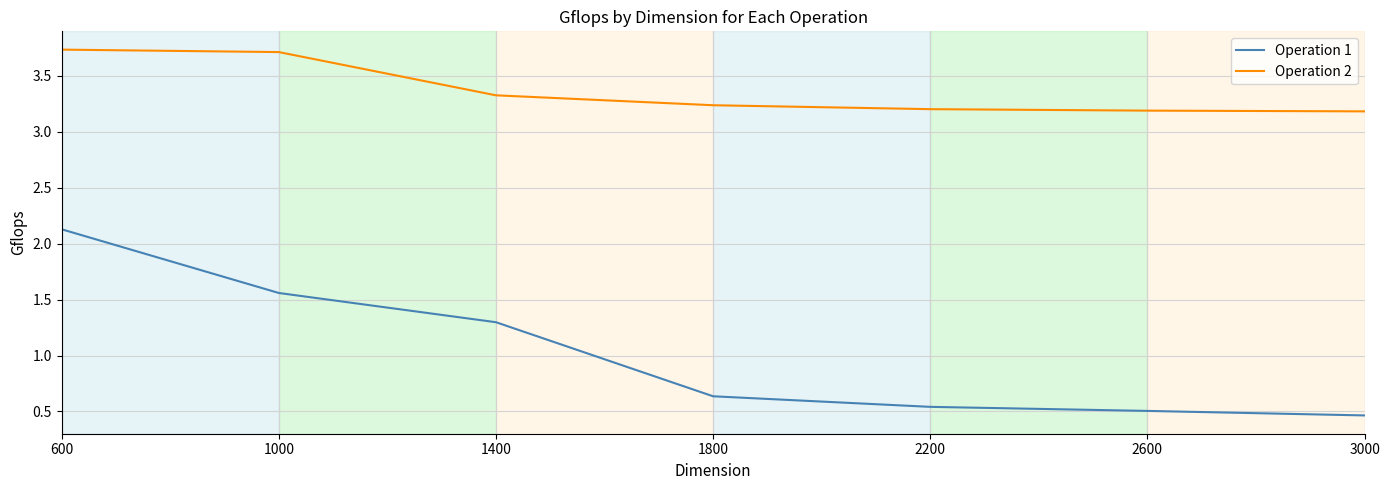

The value of Operation 2 at 600 is 0.8. True or false?

False